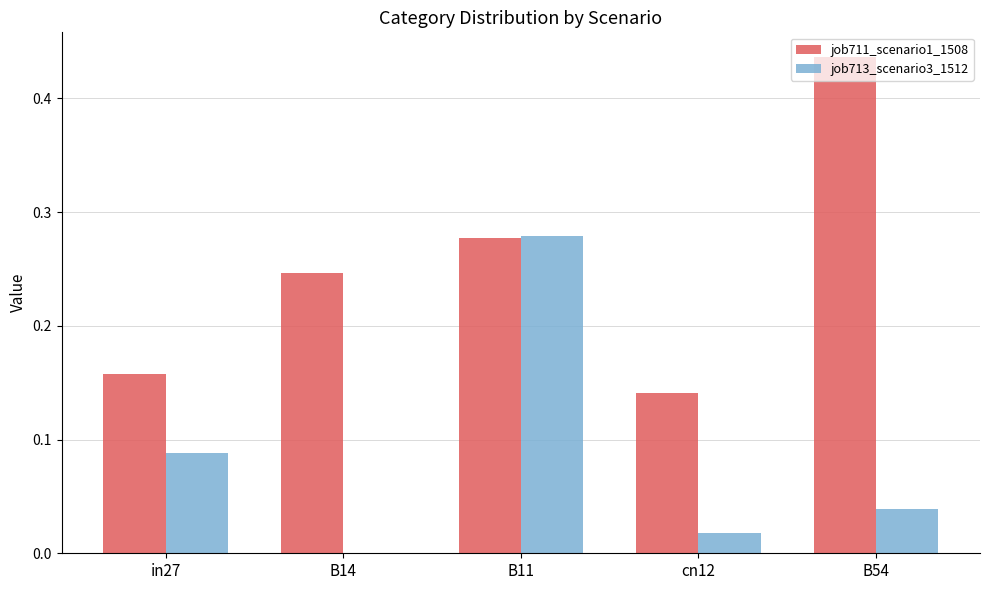

Between cn12 and B54, which series saw the biggest shift?

job711_scenario1_1508